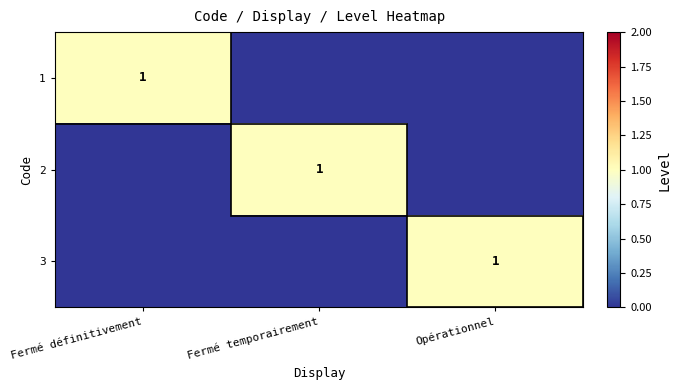

The 1 series shows 0 at Fermé définitivement. True or false?

False